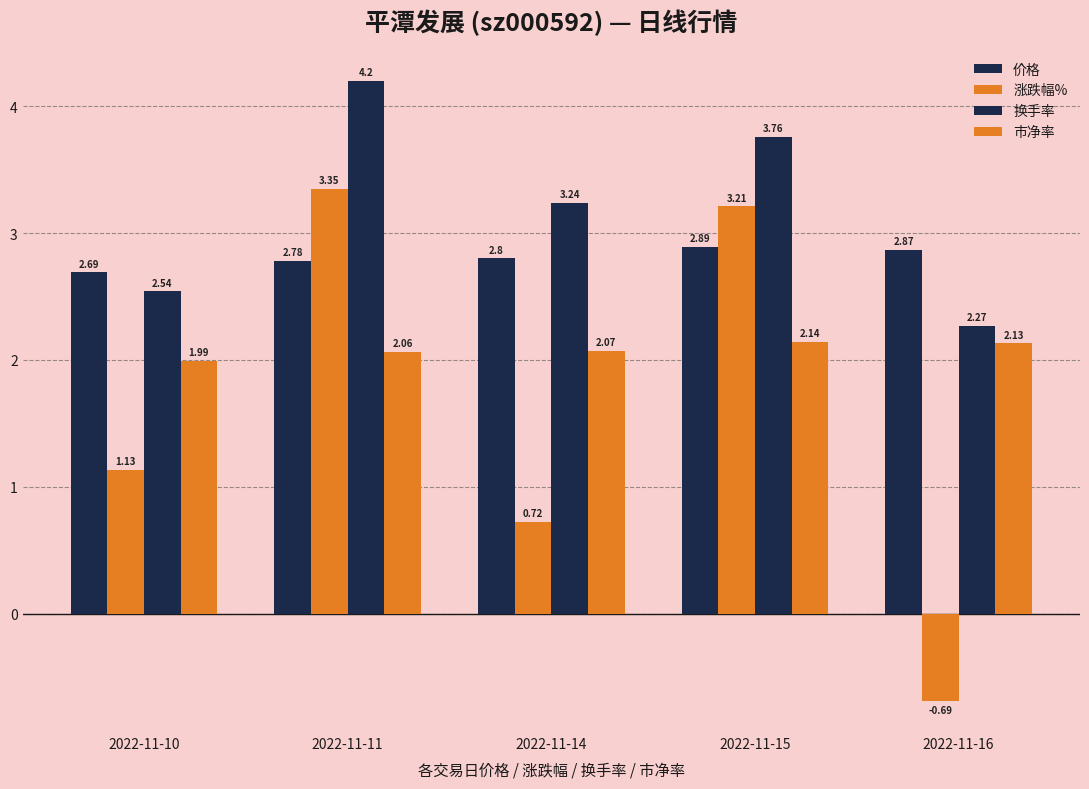

Does the chart contain stacked bars?

No